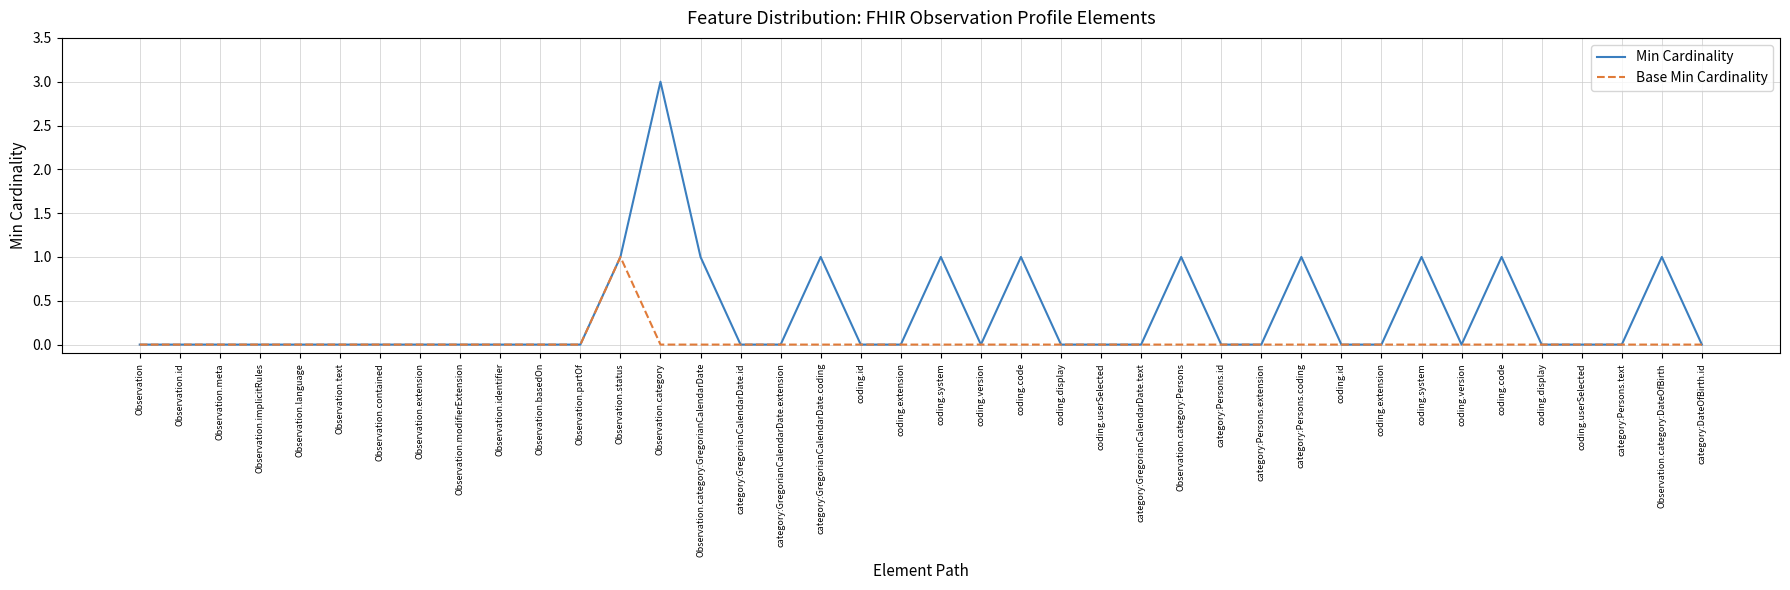

Is this an area chart (filled region under the line)?

No